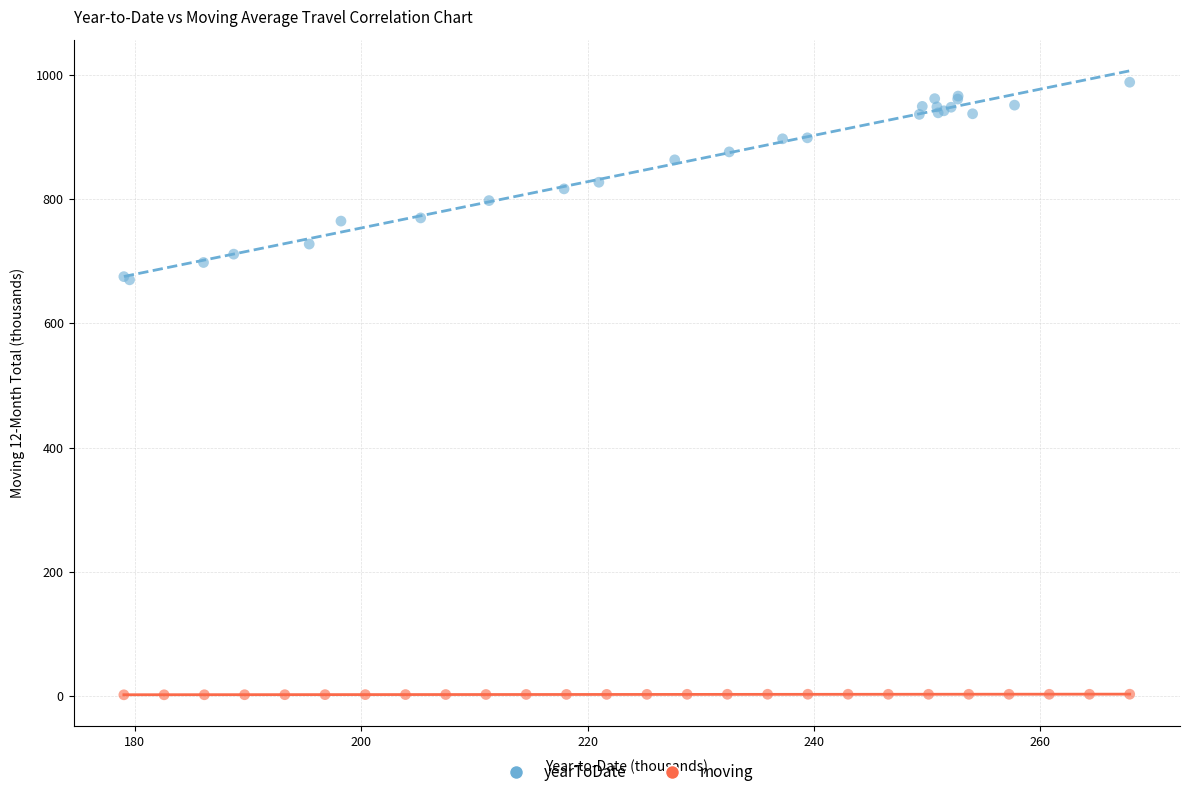

Which series contains the highest Y value?

yearToDate